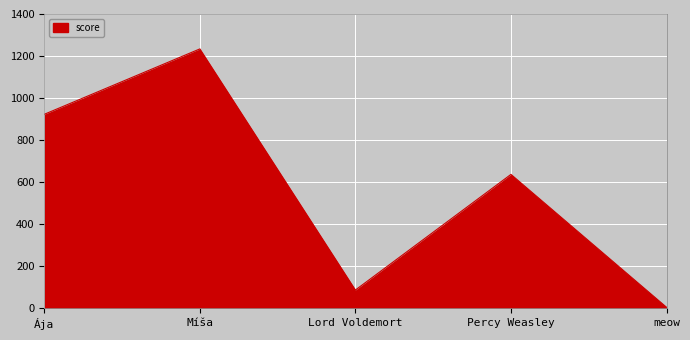

What is the change in value from Ája to Míša?

+311